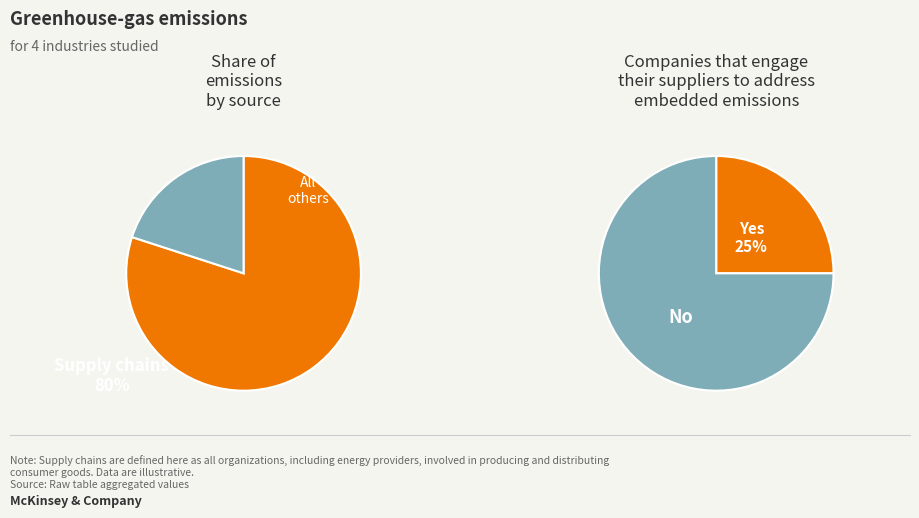

To the nearest percent, what percentage of the pie is 0?

20%